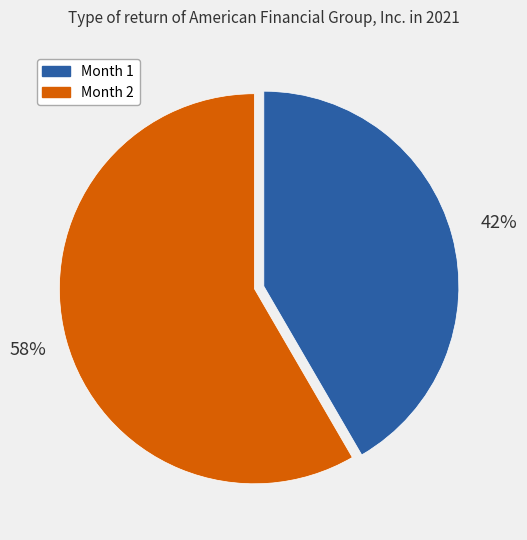

Does any single category account for the majority?

Yes